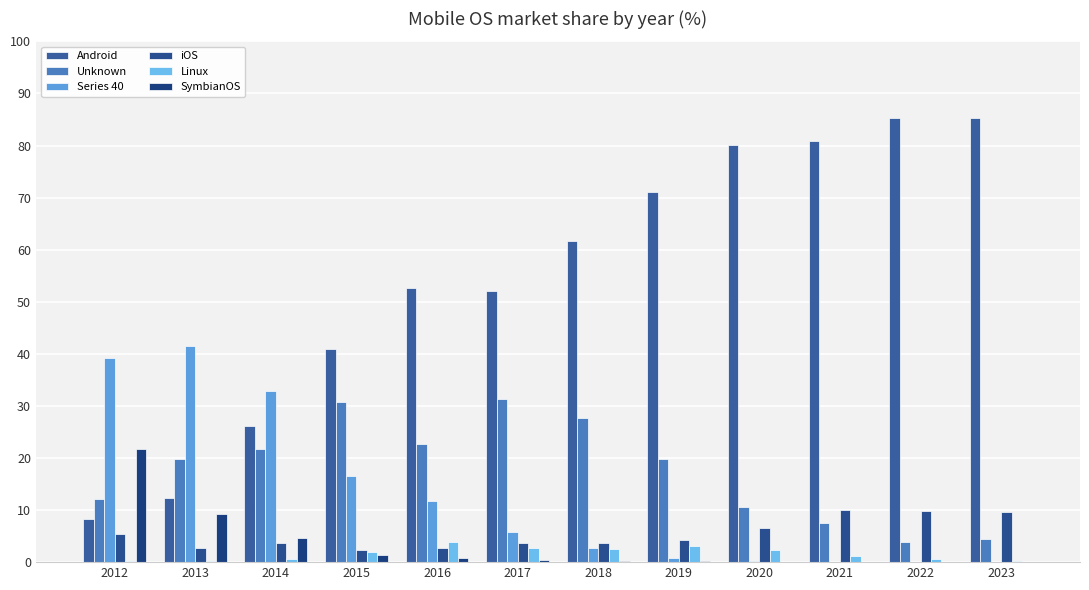

At which label does Linux first exceed 1?

2015